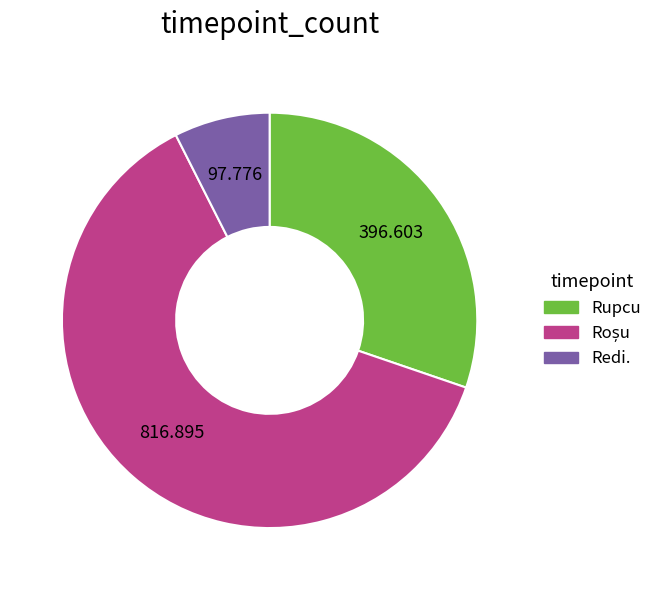

Combined, do Redi. and Rupcu account for over 50%?

No